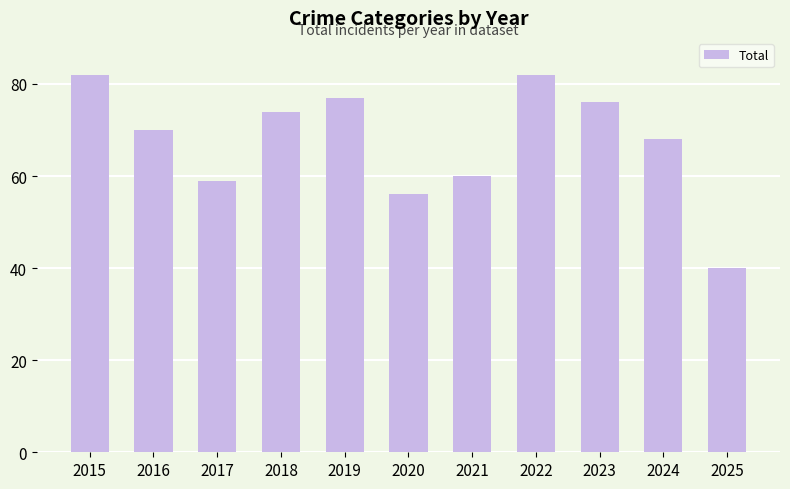

What is the sum of all values?

744